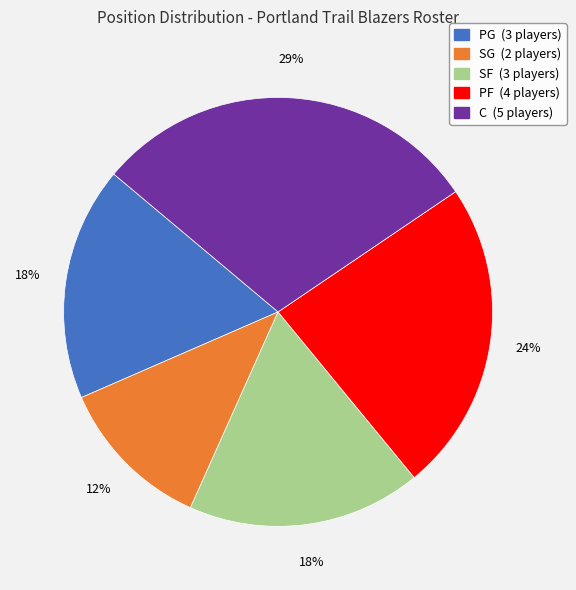

What is the smallest slice in the pie chart?

SG